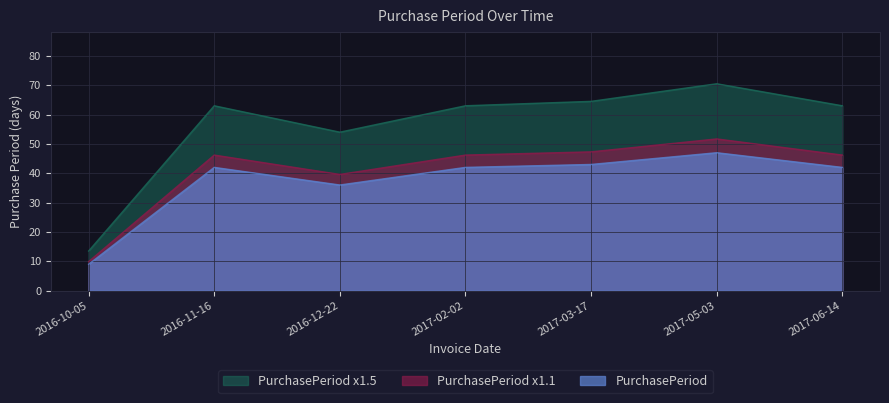

What position from the right is 2017-02-02?

4